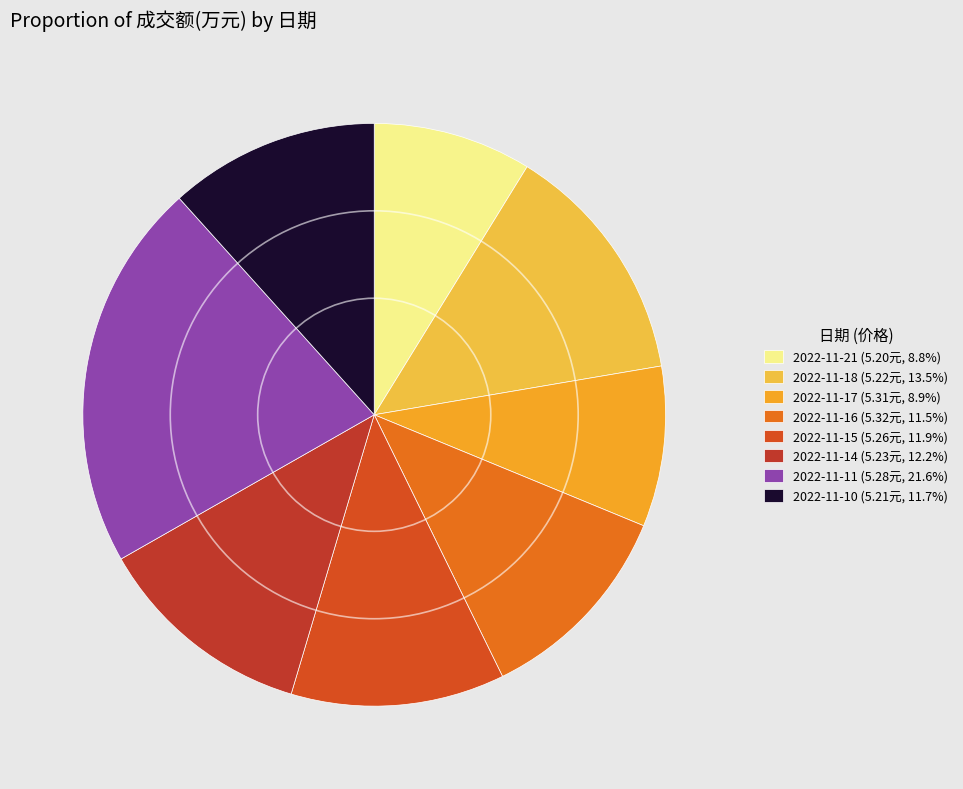

Does 2022-11-21 represent more than half of the total?

No